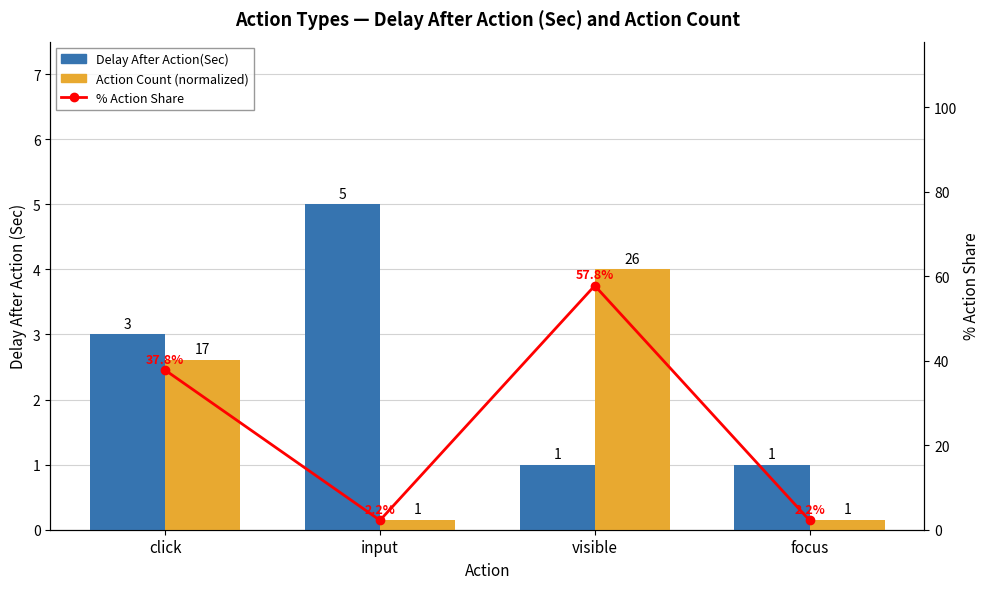

Is it true that Action Count (normalized) equals 0.2 at focus?

True